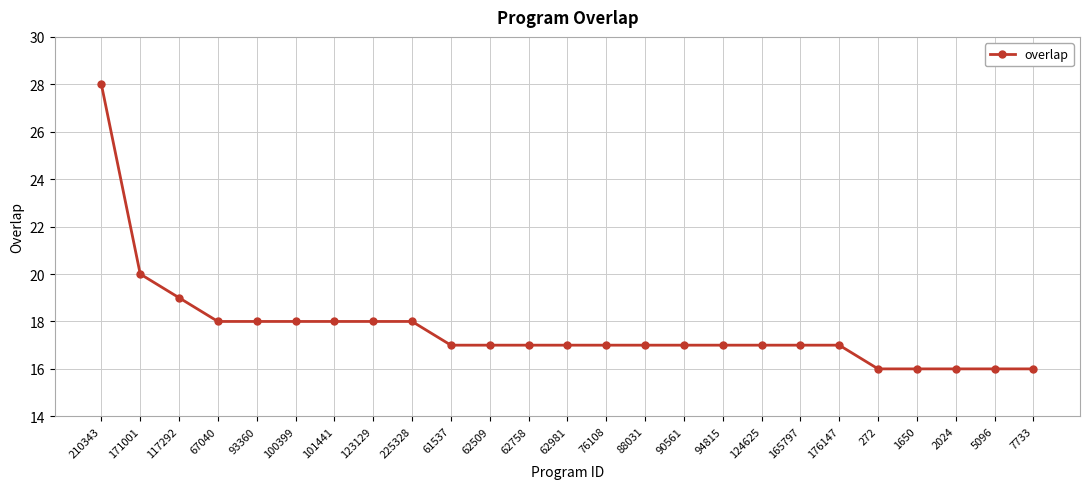

Is it true that the value at 61537 is 5?

False